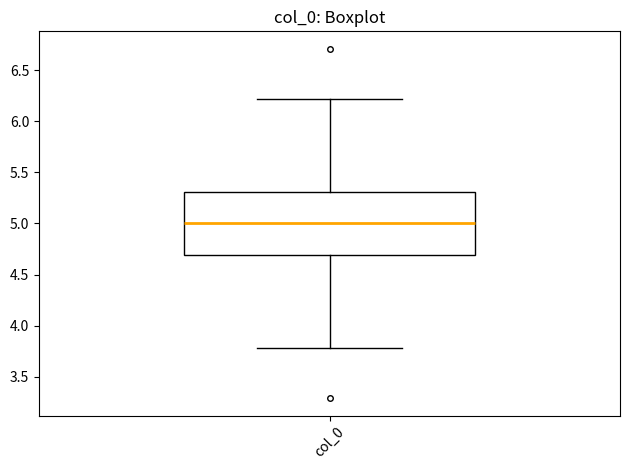

Where does the lower whisker of the box for col_0 end on the y-axis? The values are not printed on the chart, so give them approximately, as read against the axis.

3.8